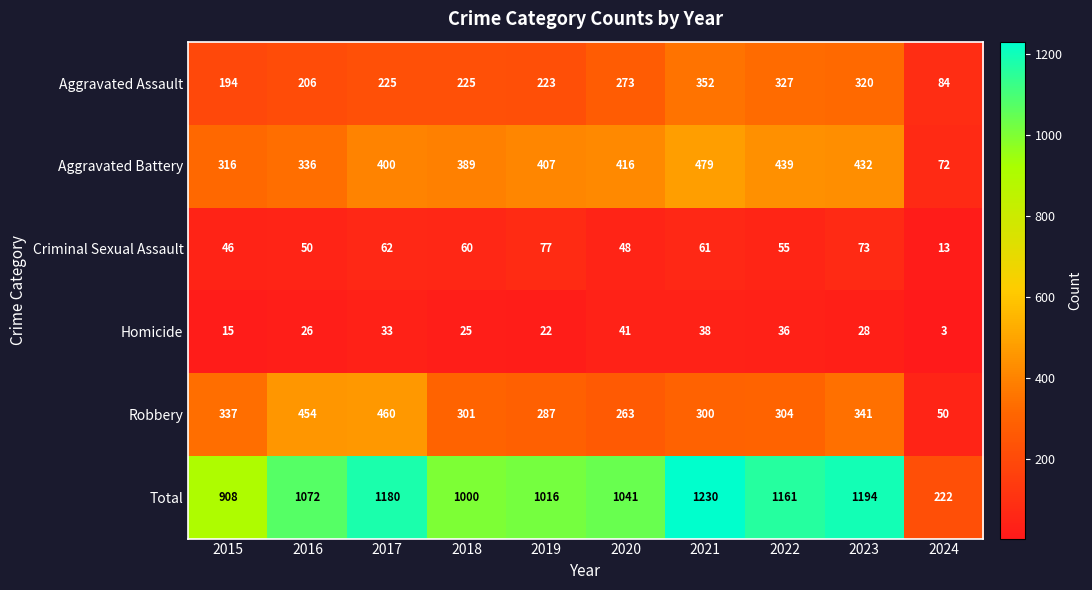

Where is Homicide nearest to the value 22?

2019